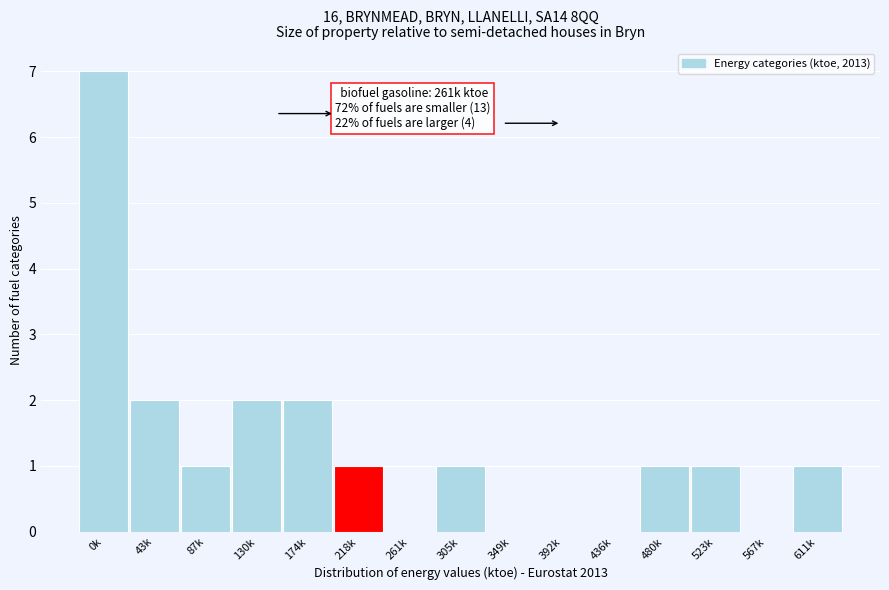

Reading left to right, transcribe all the data shown in this chart.

0k=7	43k=2	87k=1	130k=2	174k=2	218k=1	261k=0	305k=1	349k=0	392k=0	436k=0	480k=1	523k=1	567k=0	611k=1